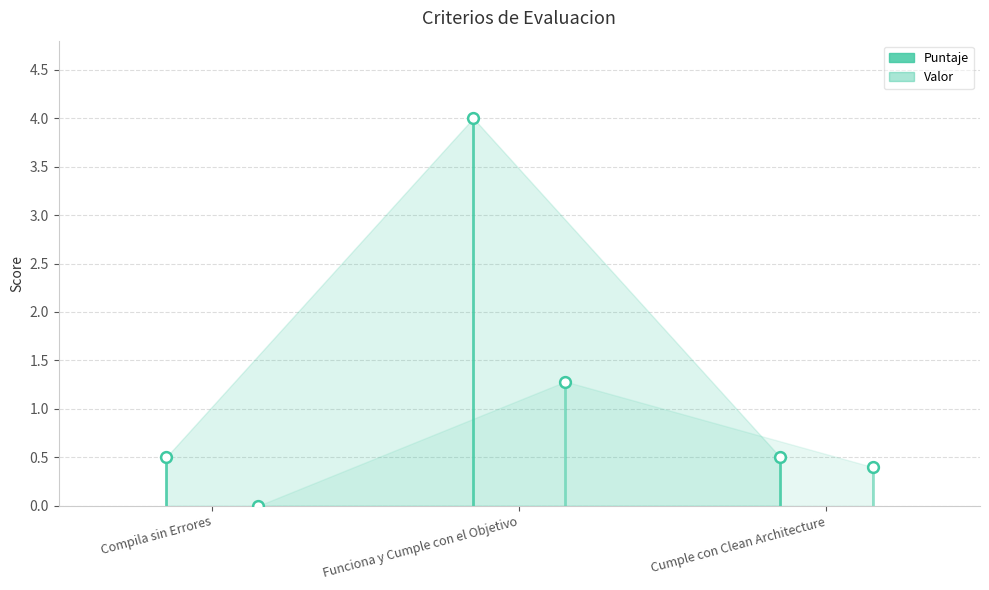

Which series has the widest spread of Y values?

Puntaje